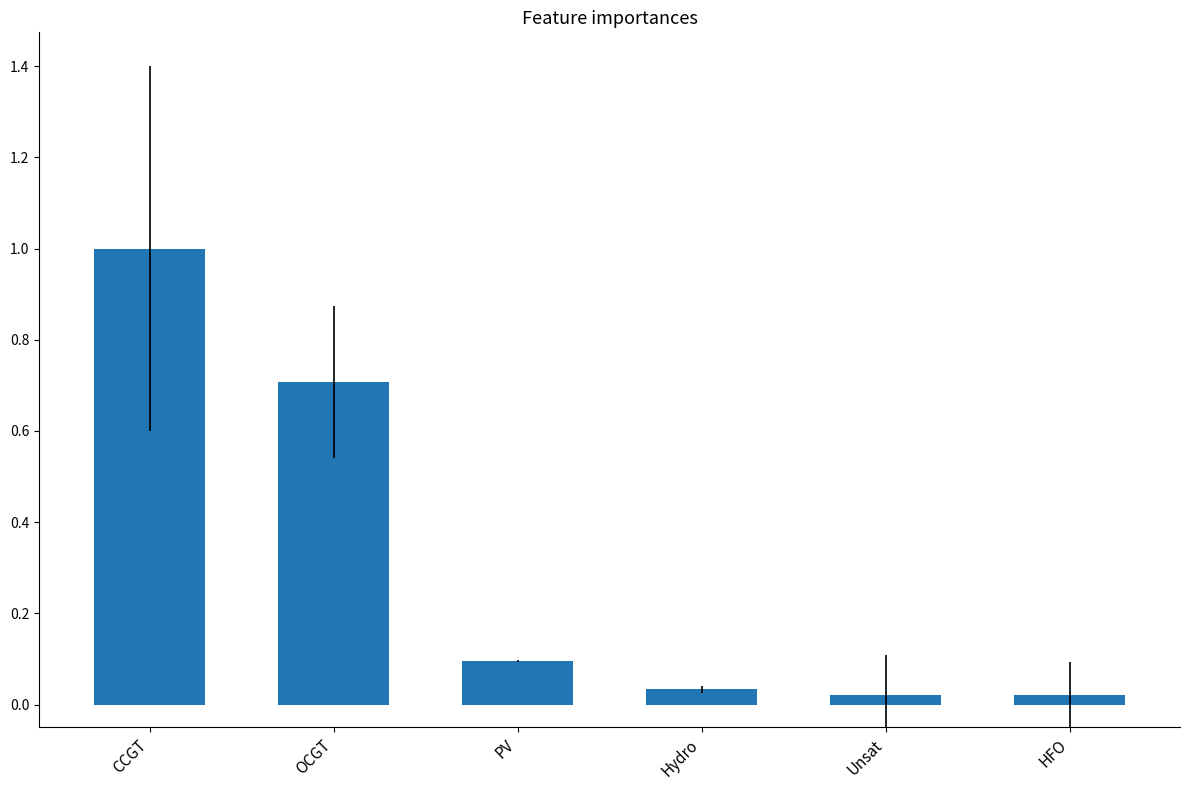

Approximately how many times larger is the value at OCGT compared to CCGT?

0.7